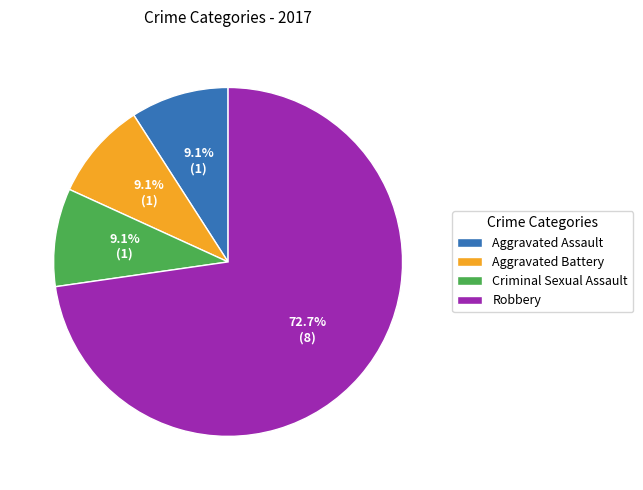

To the nearest percent, what percentage of the pie is Aggravated Assault?

9%